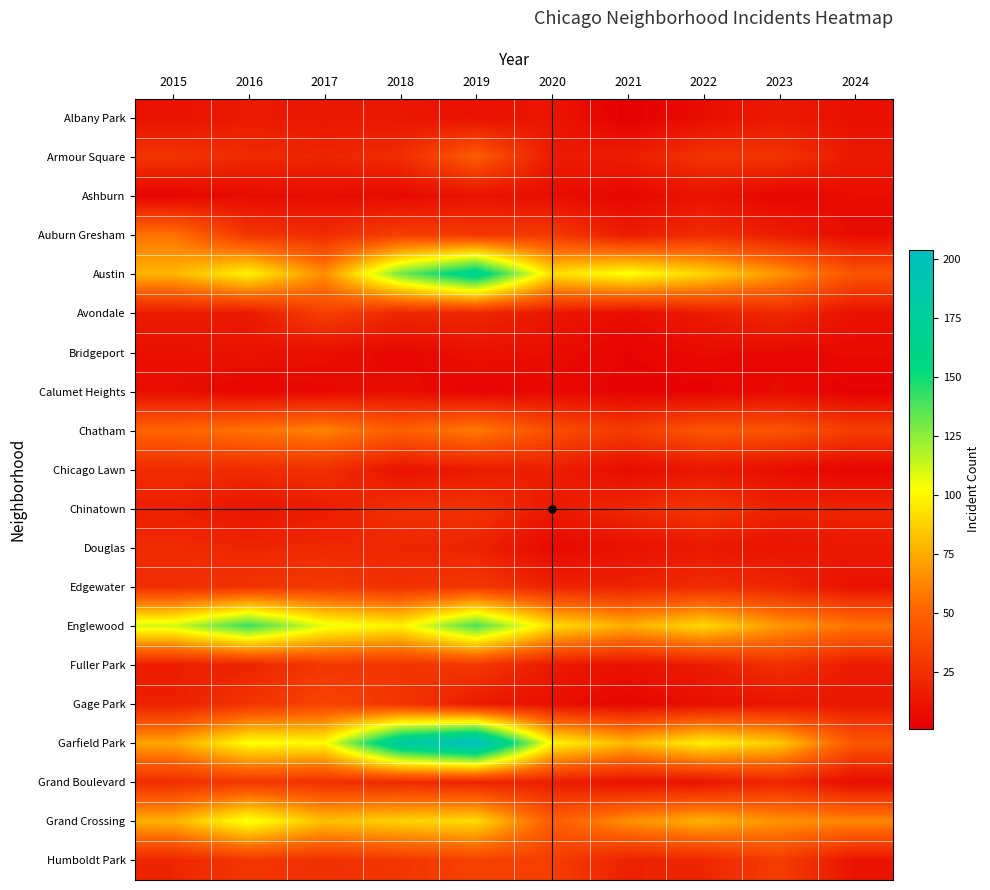

Between 2024 and 2019, which is larger?

2019